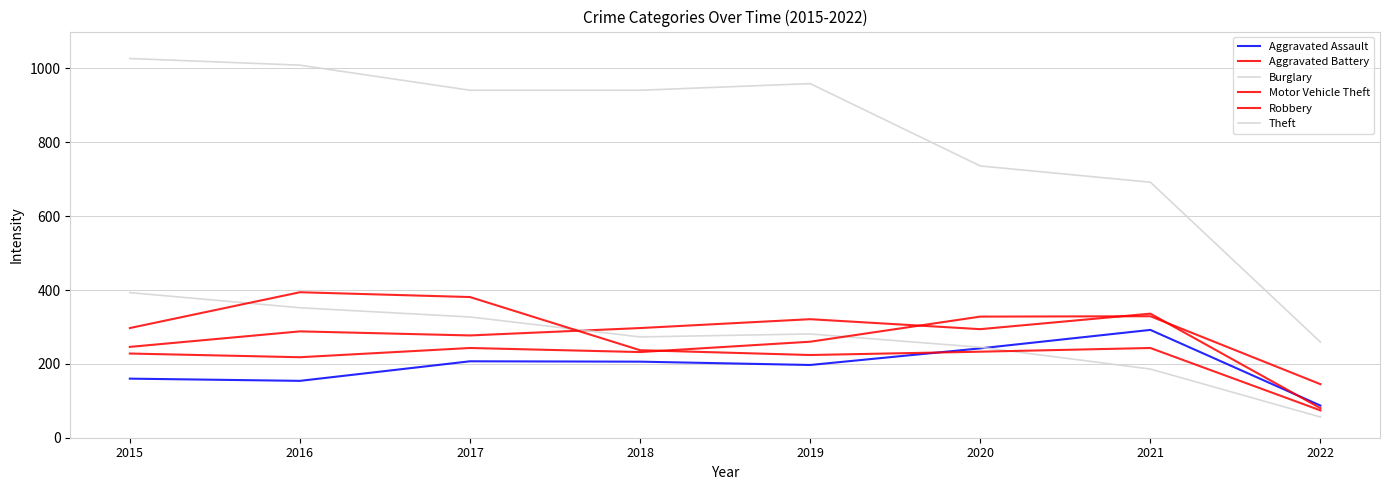

What is the minimum value for Motor Vehicle Theft?

145